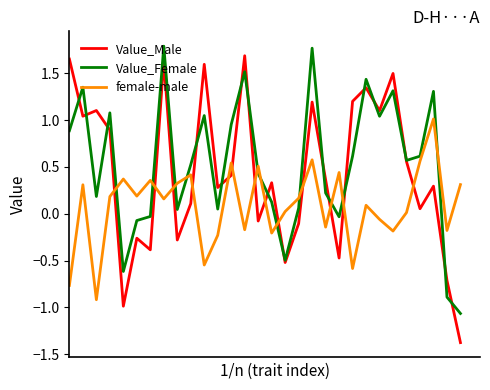

Which series has the widest spread of values?

Value_Male